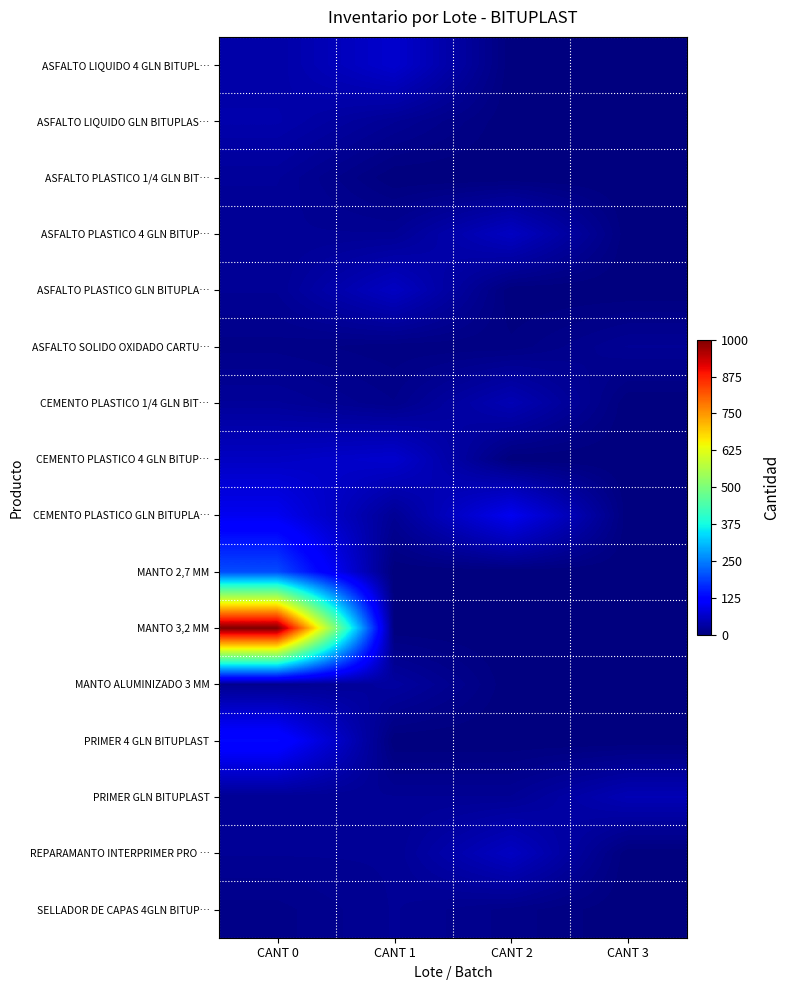

Which series has the widest spread of values?

MANTO 3,2 MM